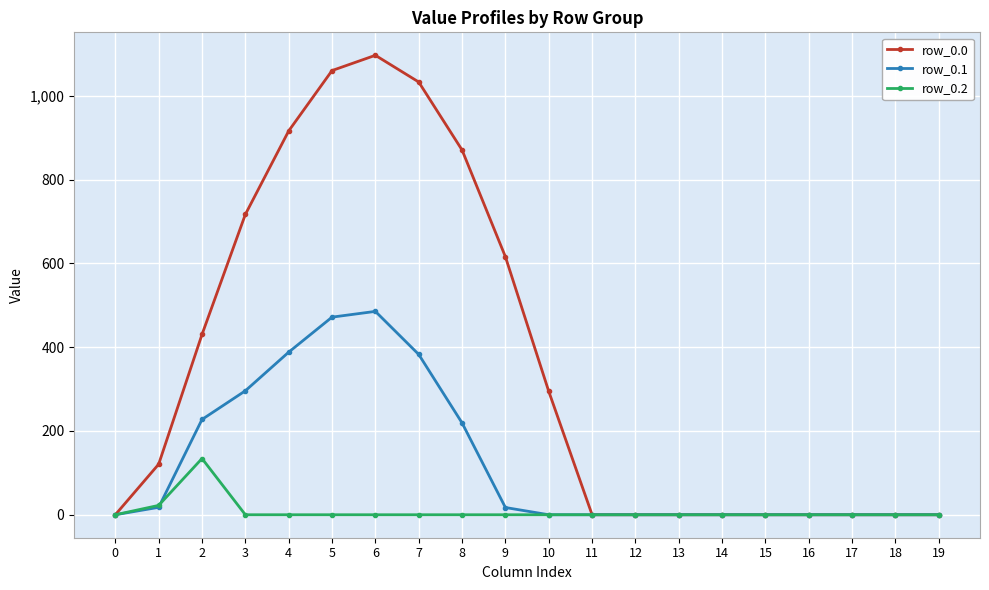

What is the difference between the second highest and second lowest values in the row_0.0 series?

1060.3